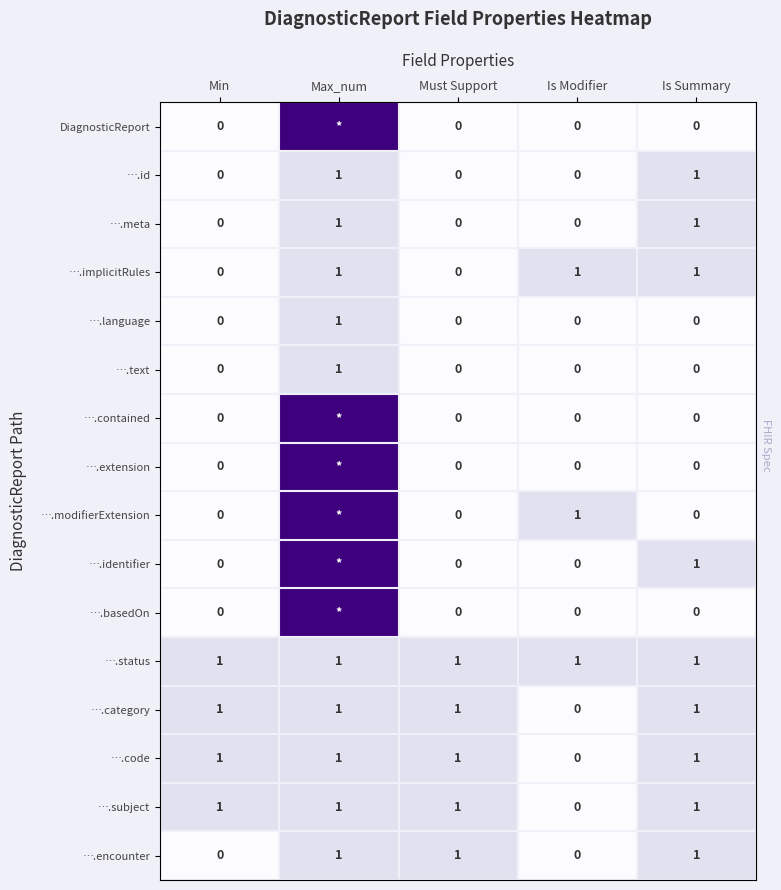

How many ….category values are between 1 and 2?

4